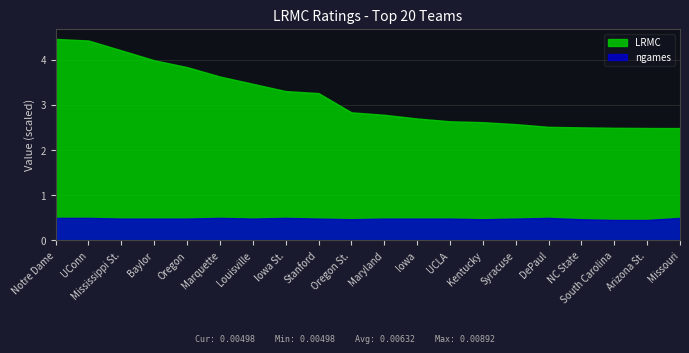

True or false: LRMC and ngames cross at least once.

False